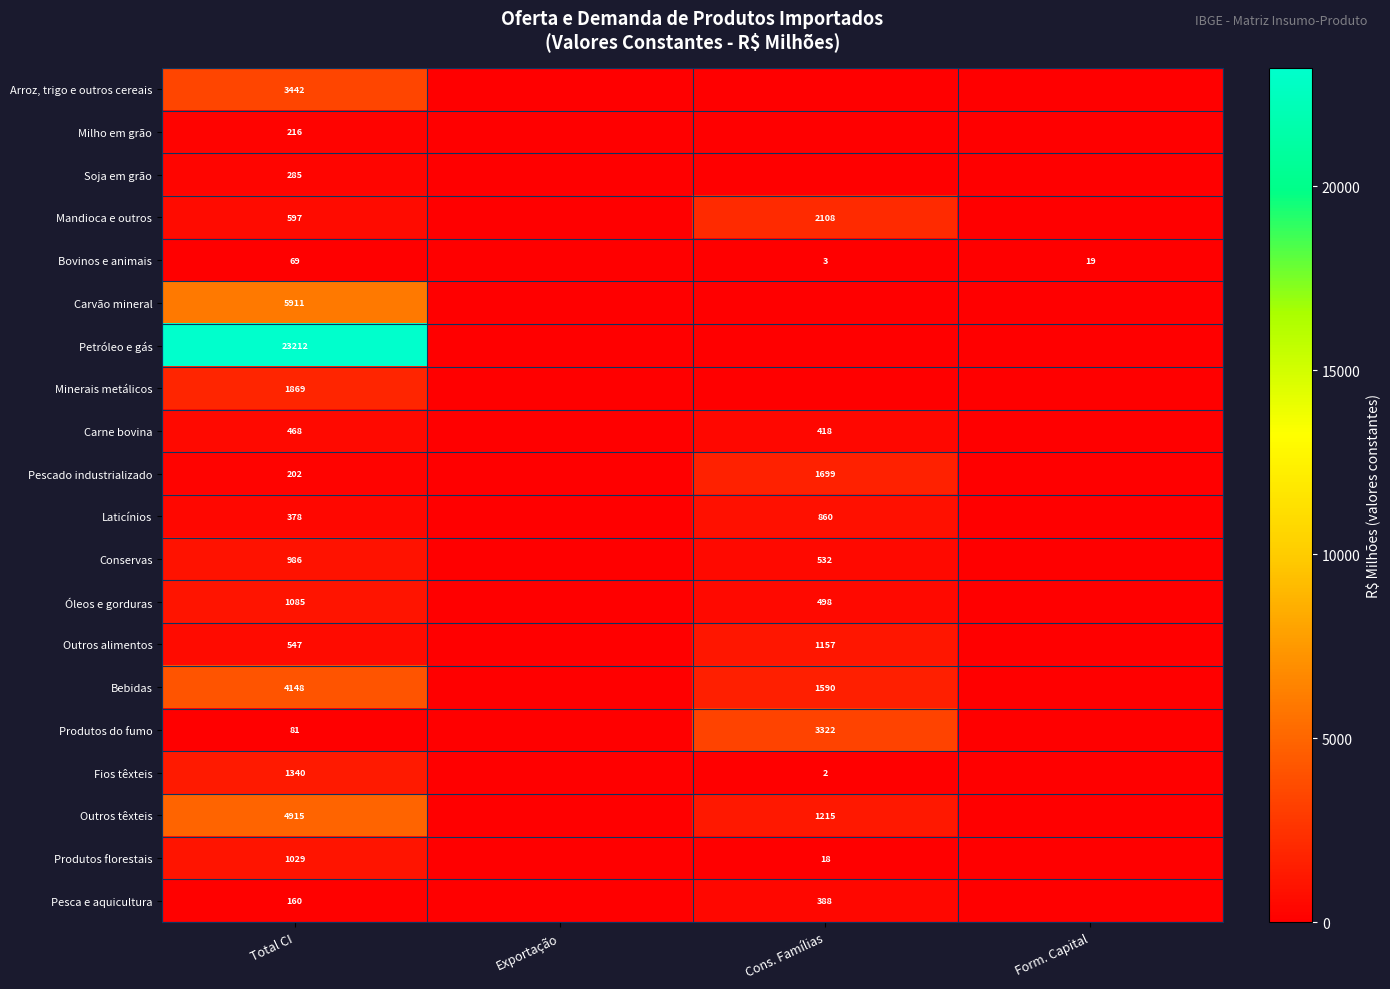

What is the maximum value shown in the chart?

23212.2